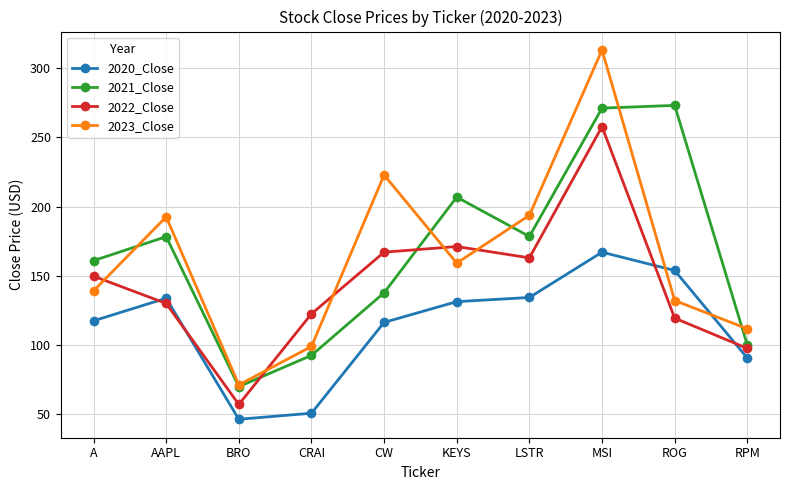

What is the approximate value of 2023_Close at ROG?

132.1